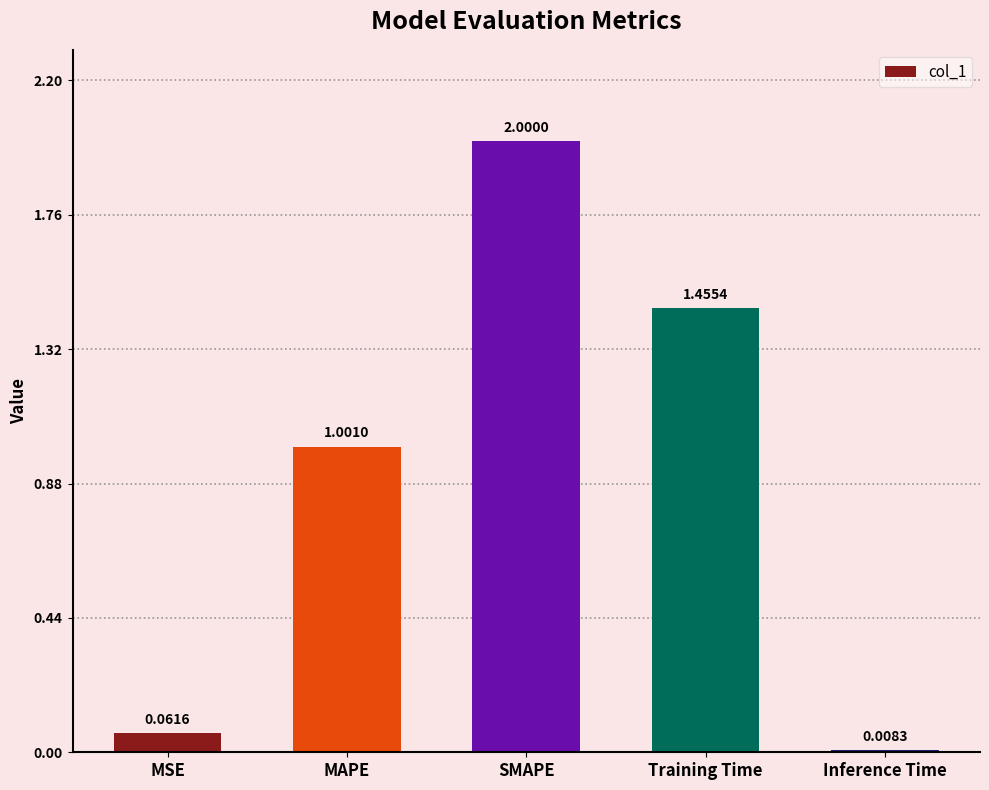

Rank the categories by value from lowest to highest.

Inference Time, MSE, MAPE, Training Time, SMAPE